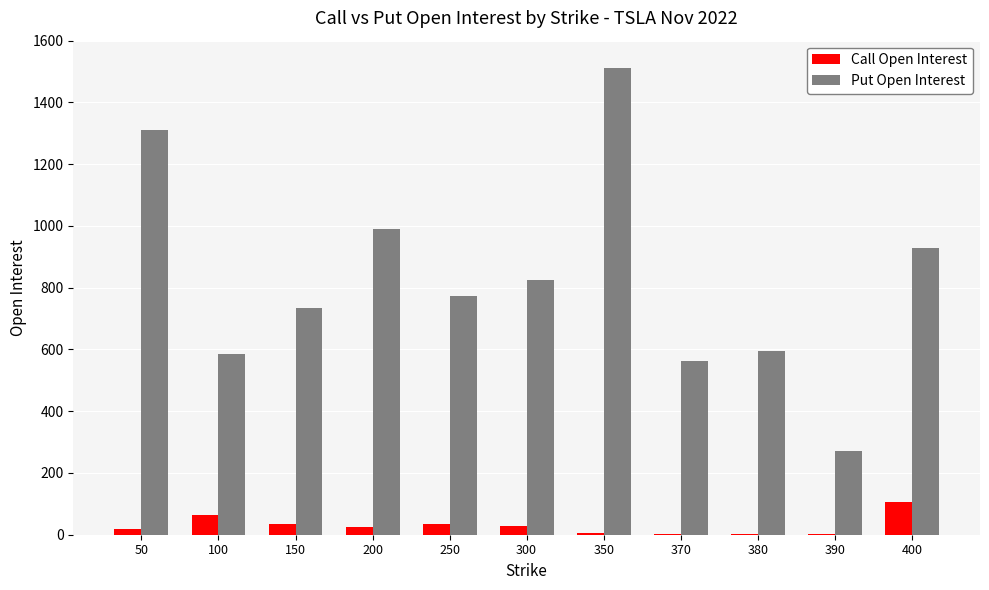

True or false: Call Open Interest has a value of 27 at 300.

True